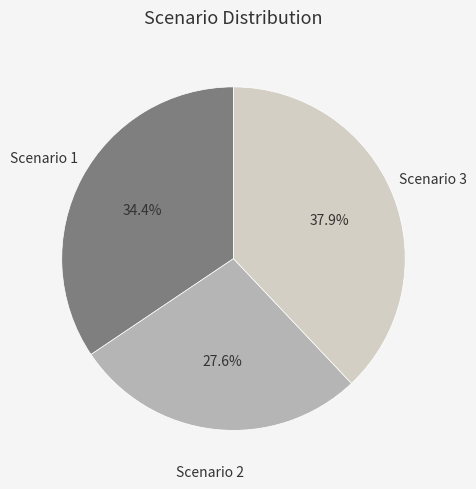

True or false: Scenario 2 accounts for 28% of the total.

True